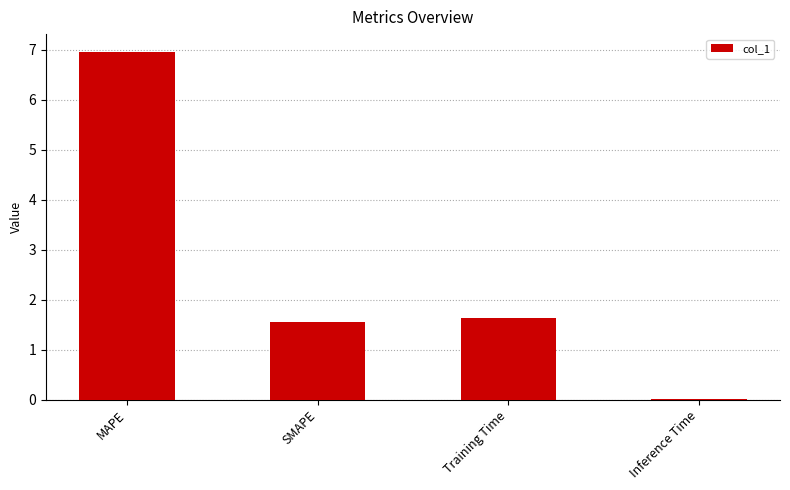

Which category has the highest value across all series?

MAPE